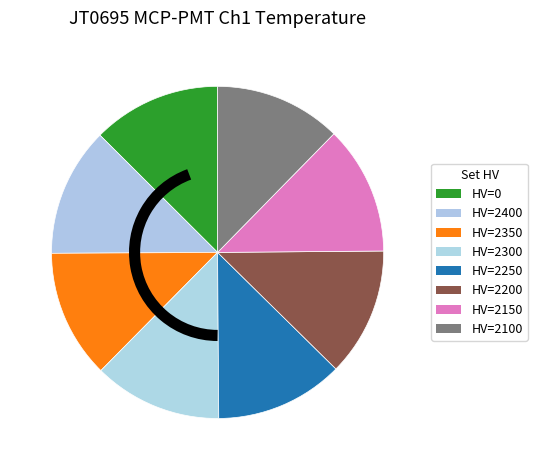

How many slices are in this pie chart?

8